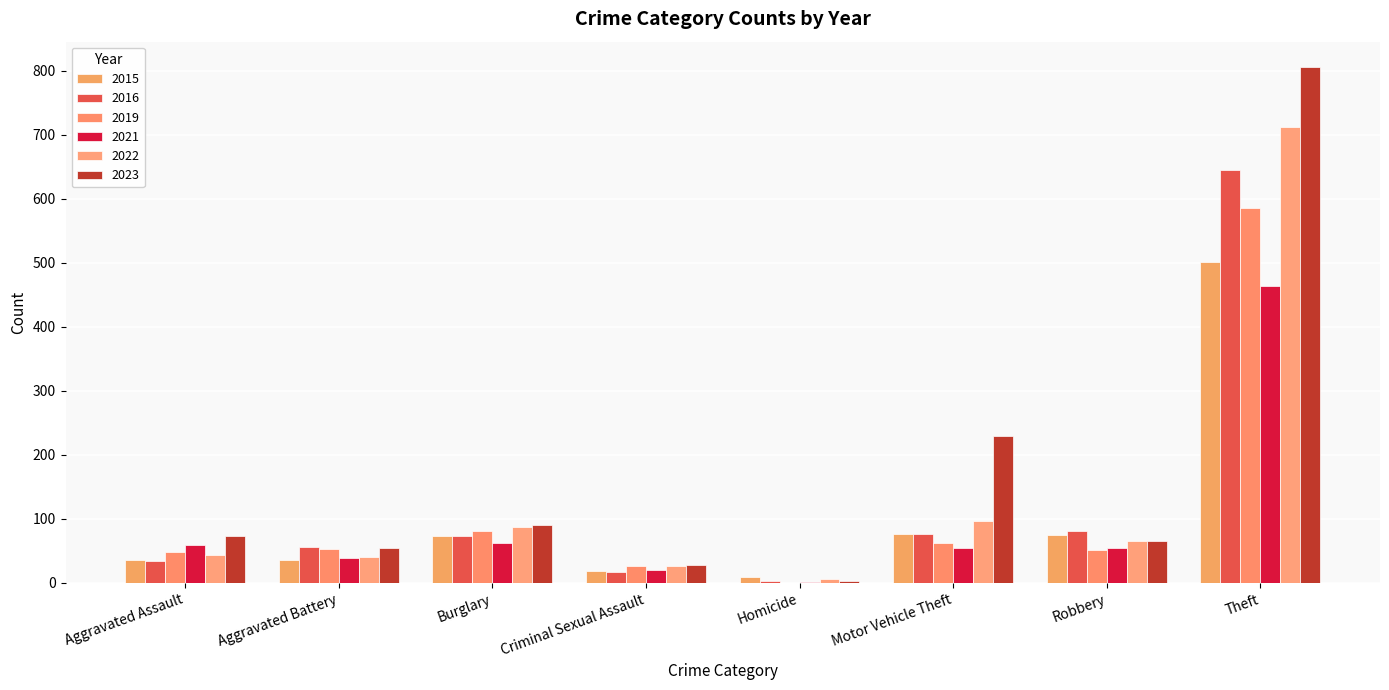

Is it true that 2019 equals 54 at Burglary?

False